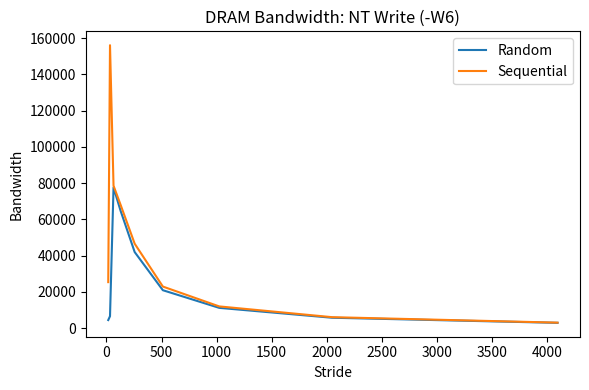

Which series has the largest total across all categories?

Sequential